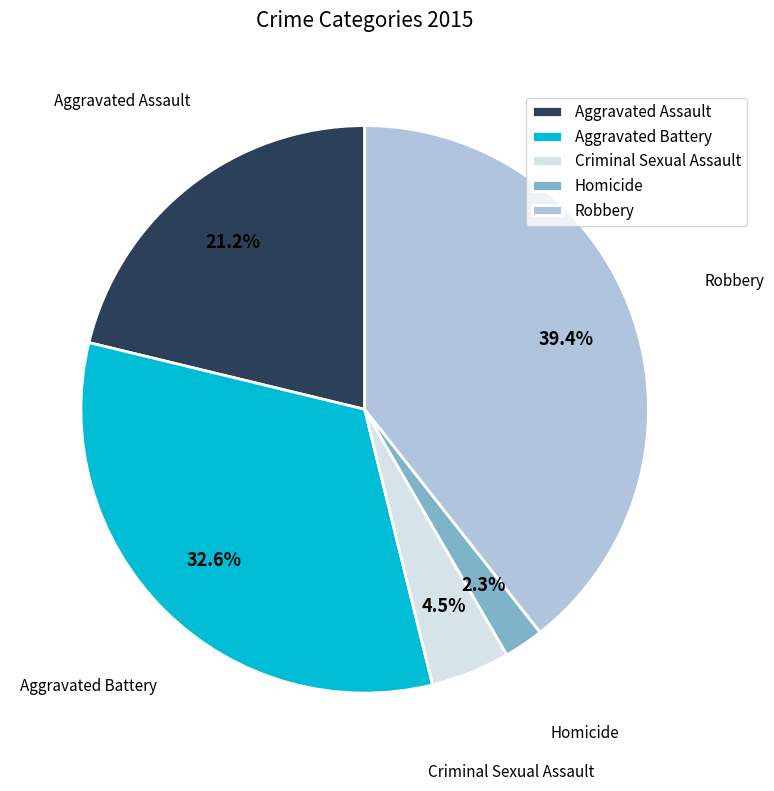

Combined, what portion of the pie is Robbery and Aggravated Assault?

60.6%